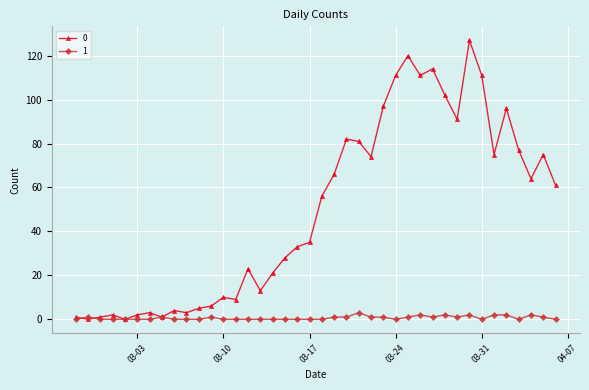

How many data points in 0 are less than 56?

20